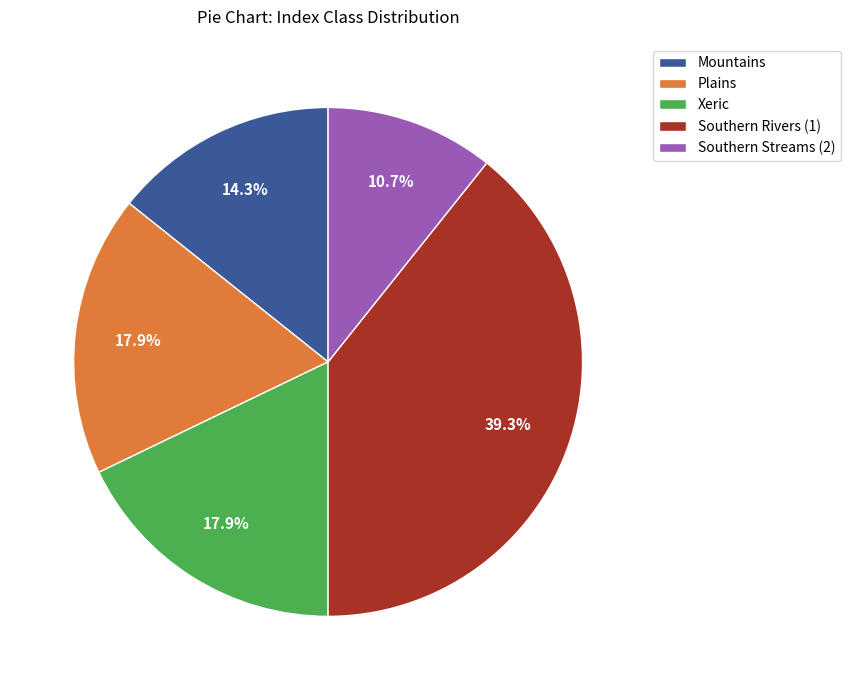

What portion of the pie excludes Xeric?

82.1%